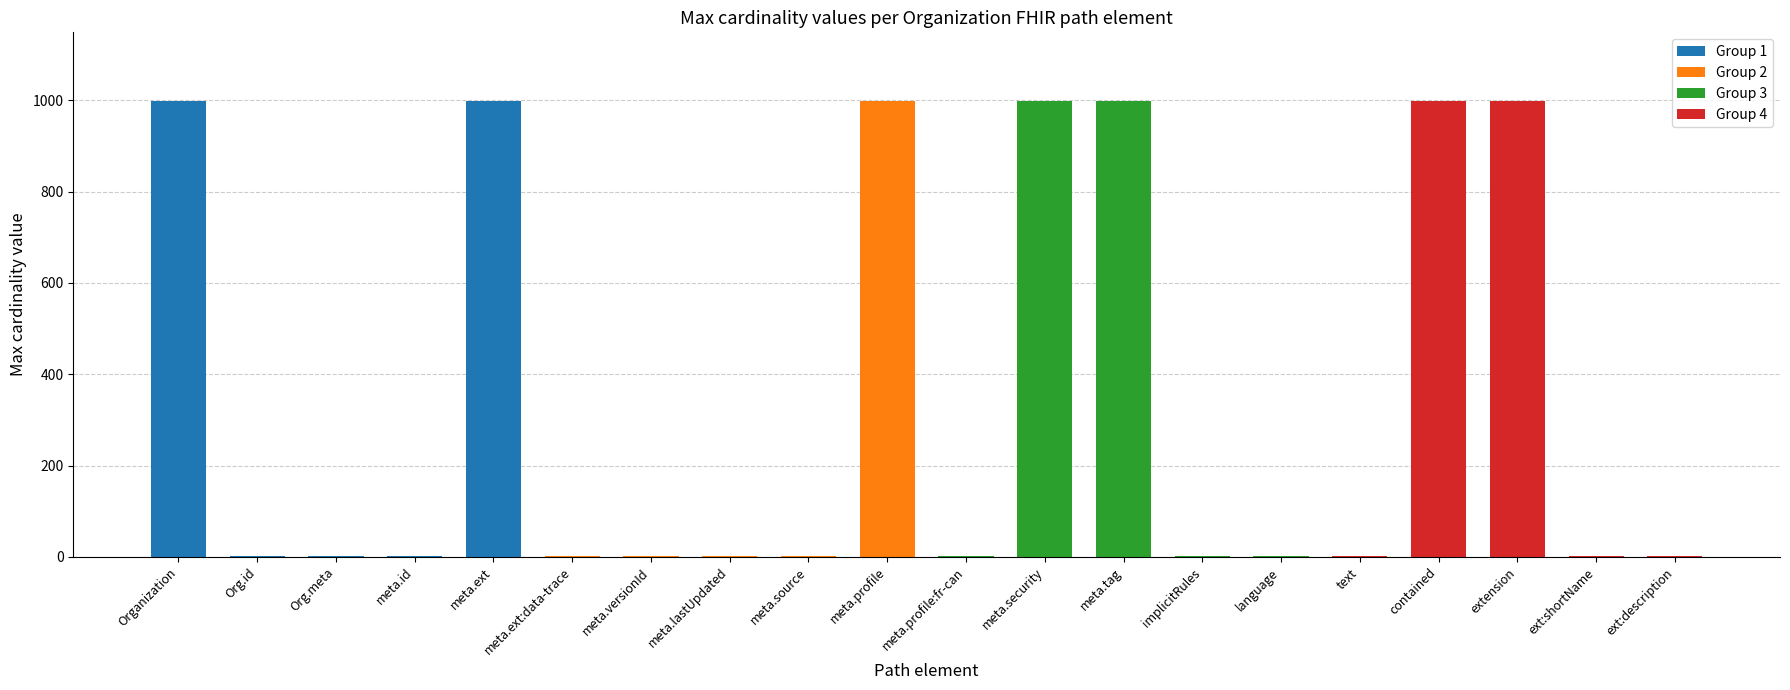

Between Org.meta and meta.ext, which is larger?

meta.ext